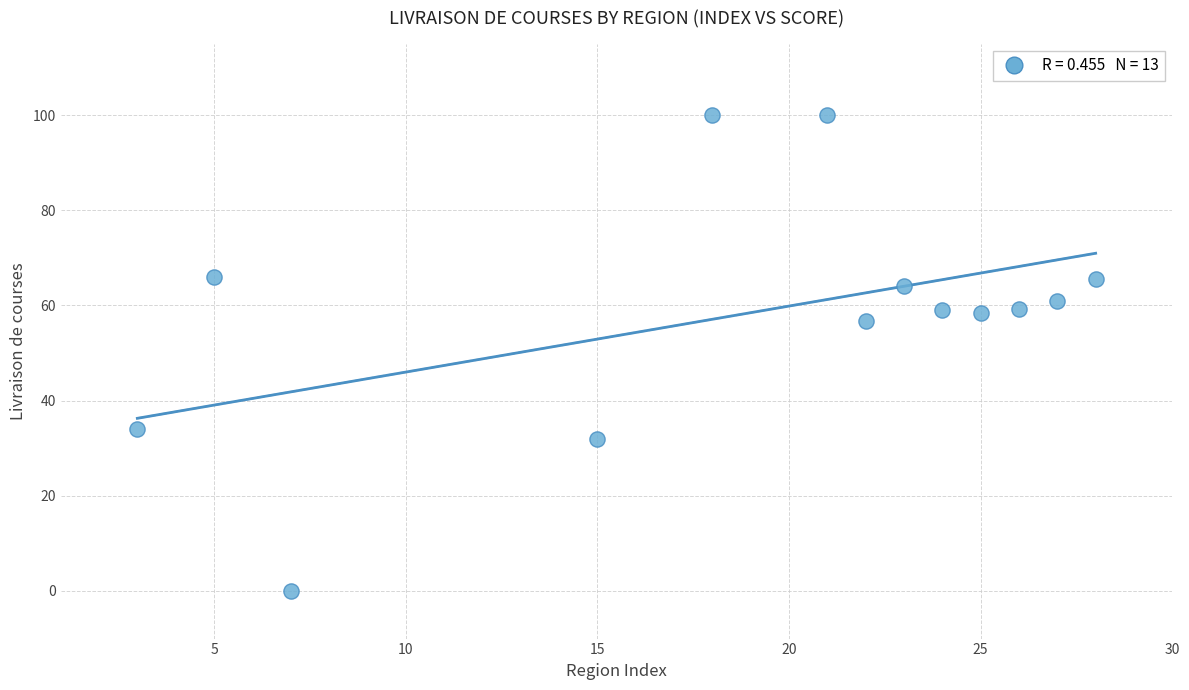

What Y value in the scatter plot is closest to 50?

56.7